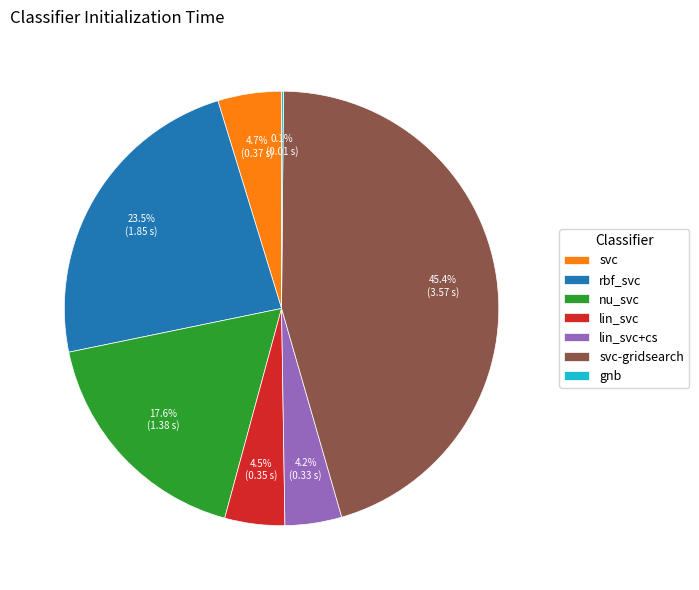

Is there any slice that represents more than half of the pie?

No